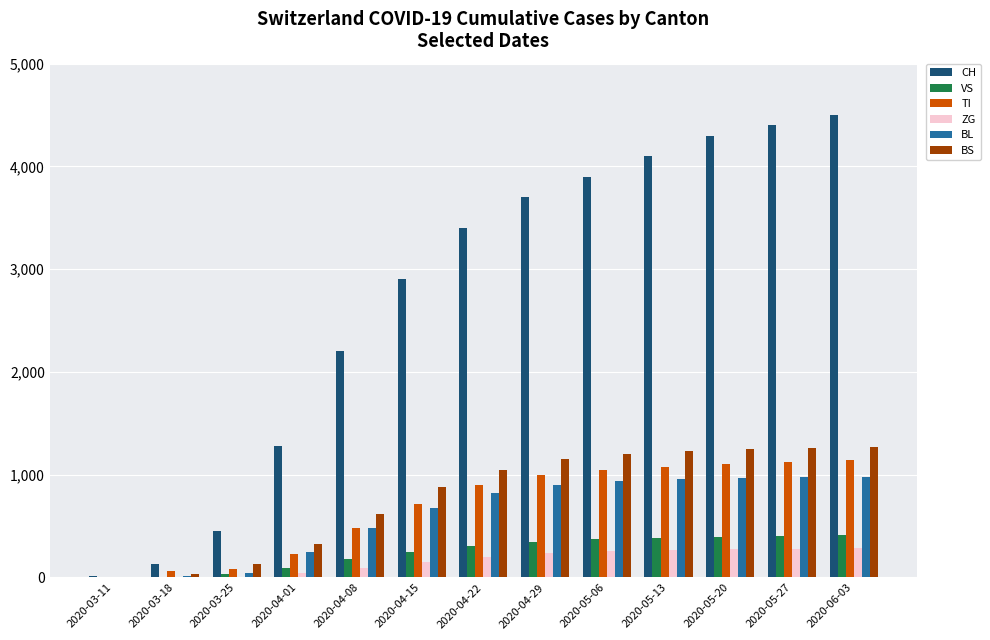

Where is CH nearest to the value 2255?

2020-04-08